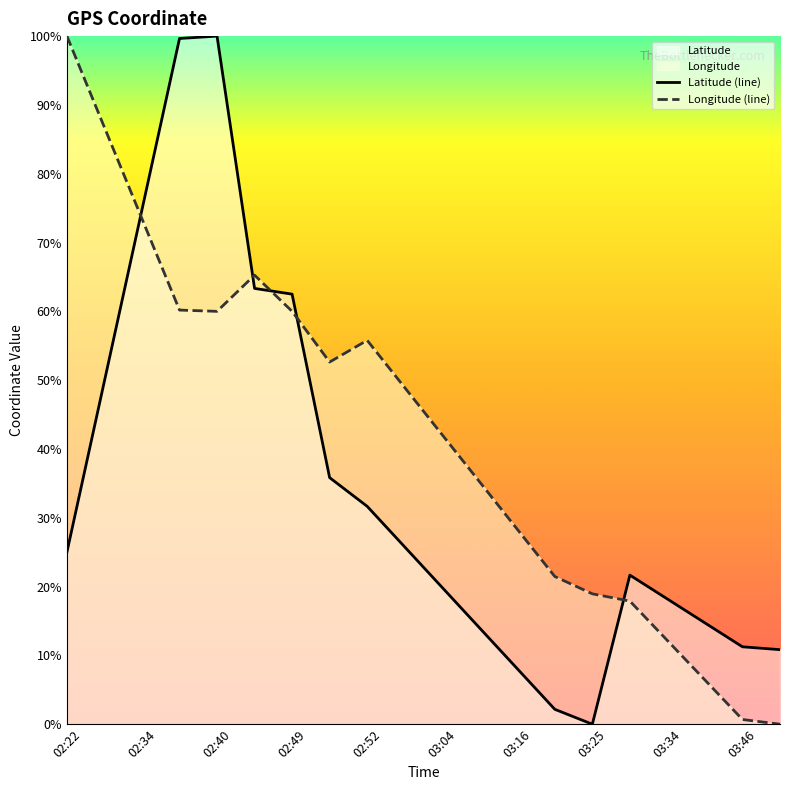

Reading left to right, transcribe all the data shown in this chart.

Latitude (line): 25.0	49.9	74.8	99.7	100.0	63.3	62.5	35.8	31.7	25.8	19.9	14.0	8.1	2.2	0.0	21.7	18.2	14.7	11.2	10.8
Longitude (line): 100.0	86.7	73.5	60.2	60.0	65.3	60.0	52.6	55.8	48.9	42.1	35.2	28.3	21.5	18.9	17.9	12.2	6.4	0.7	0.0